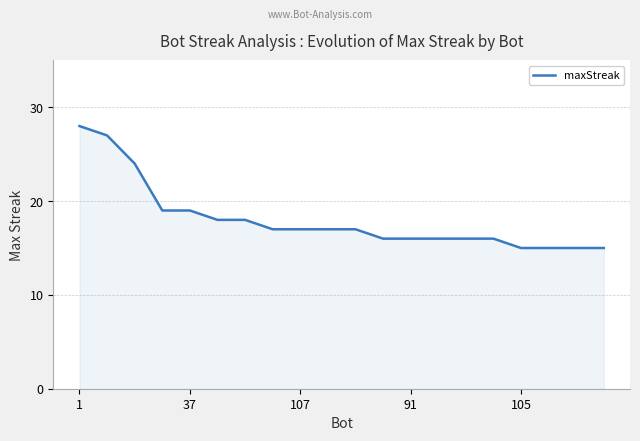

How many categories are shown in the chart?

20